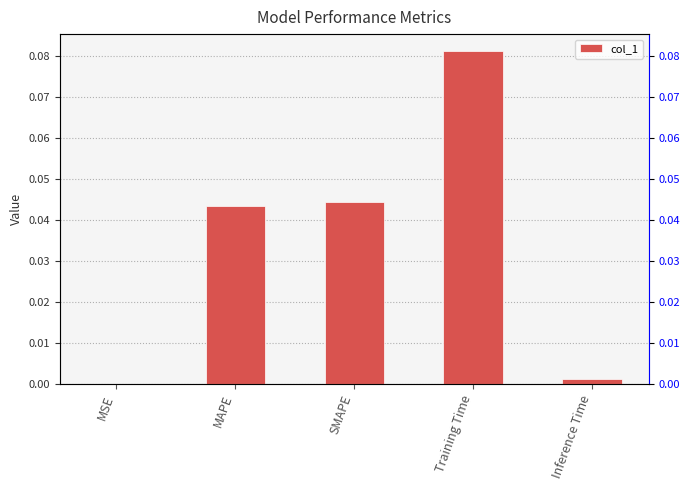

Which has a higher value, MAPE or Inference Time?

MAPE